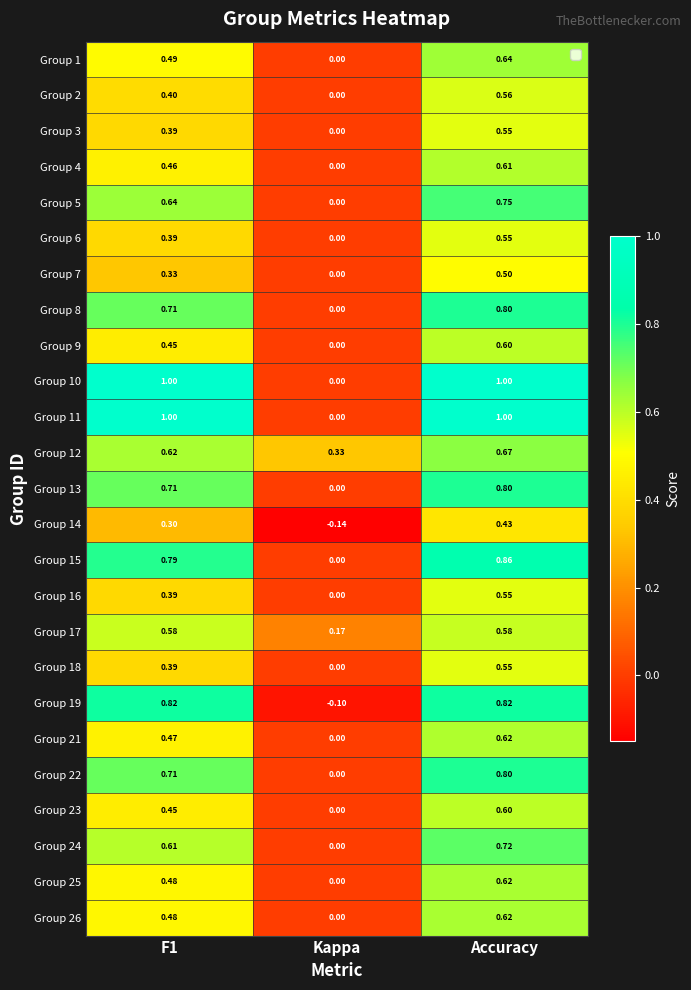

At which category is the sum across all series the highest?

Accuracy